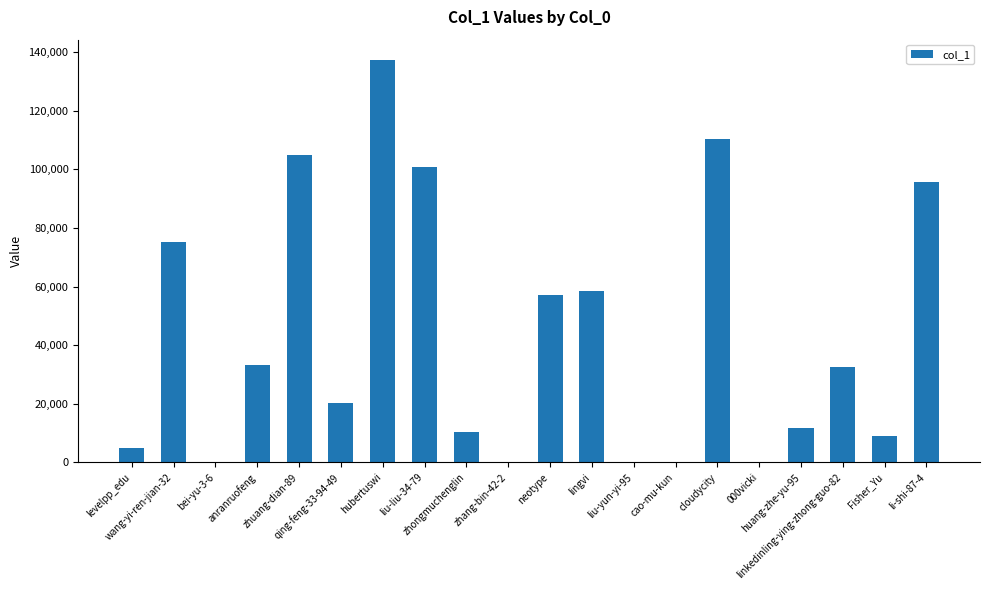

The chart shows a value of 9124 at Fisher_Yu. True or false?

True